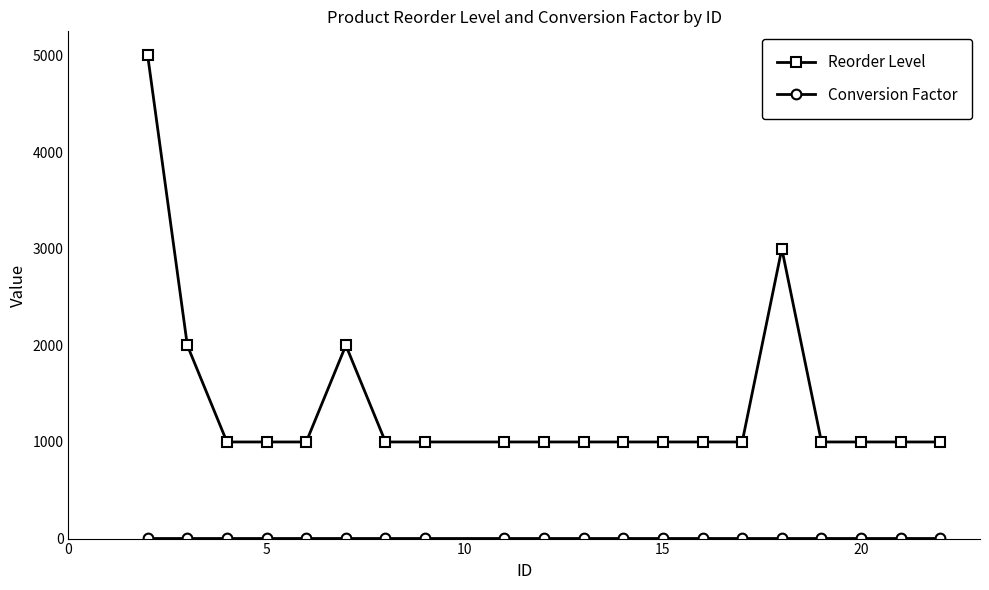

What is the greatest value displayed?

5000